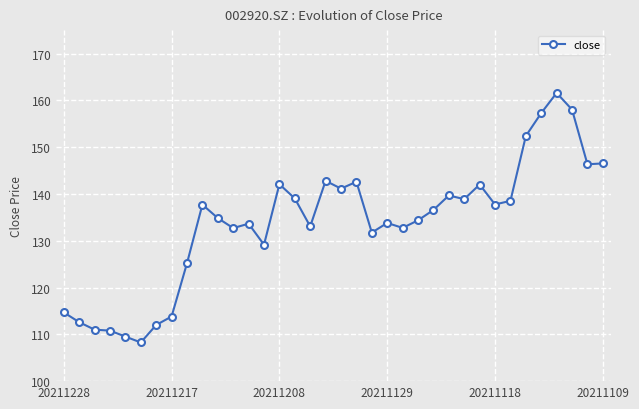

What is the greatest value displayed?

161.6